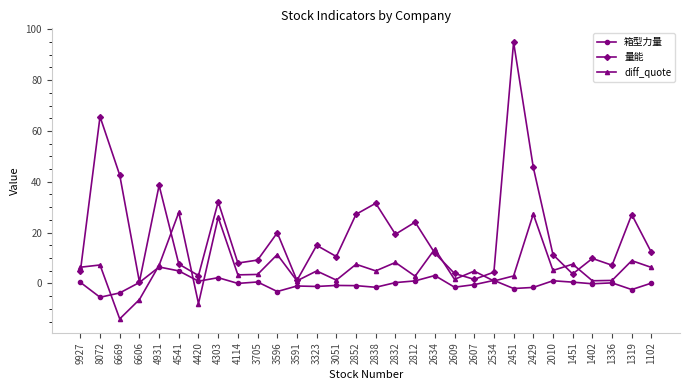

At which label does diff_quote reach its minimum?

6669